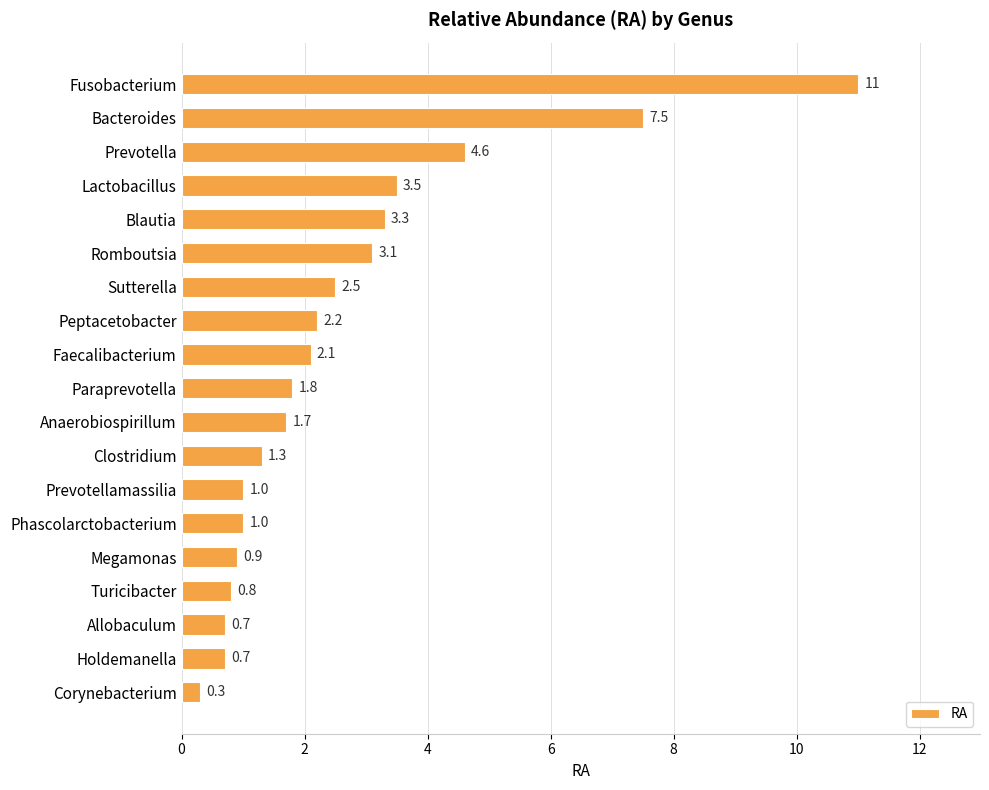

Which has a higher value, Turicibacter or Faecalibacterium?

Faecalibacterium